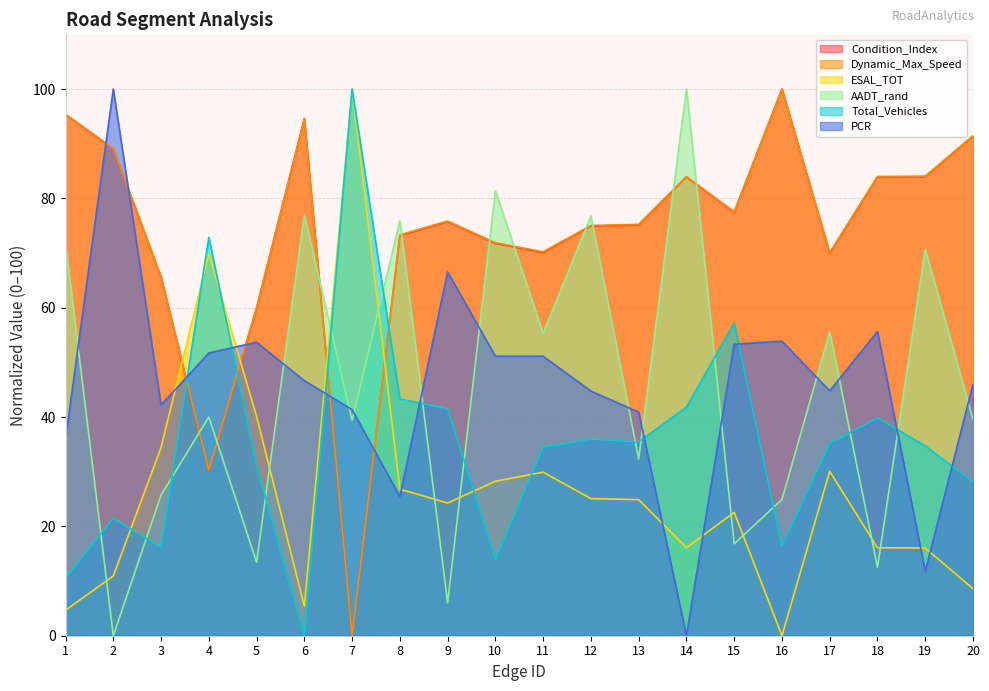

Which series has the largest total across all categories?

Dynamic_Max_Speed